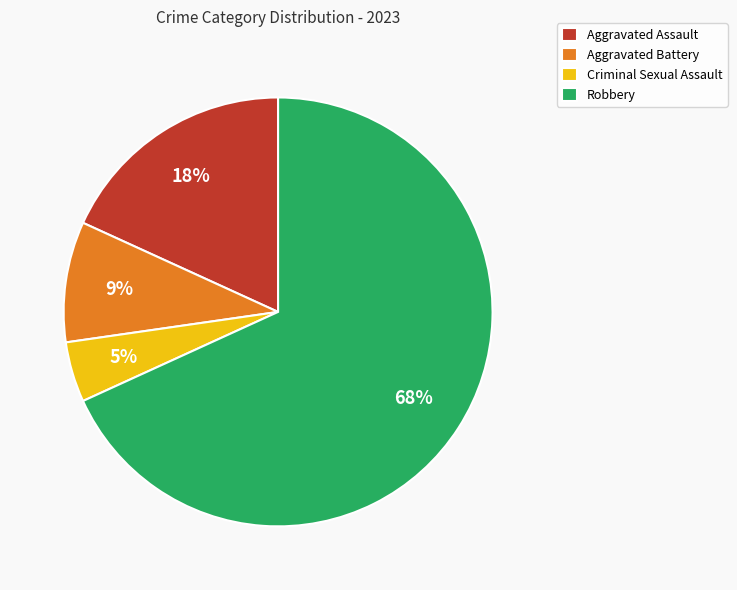

Is it true that Robbery is 68% of the pie?

True